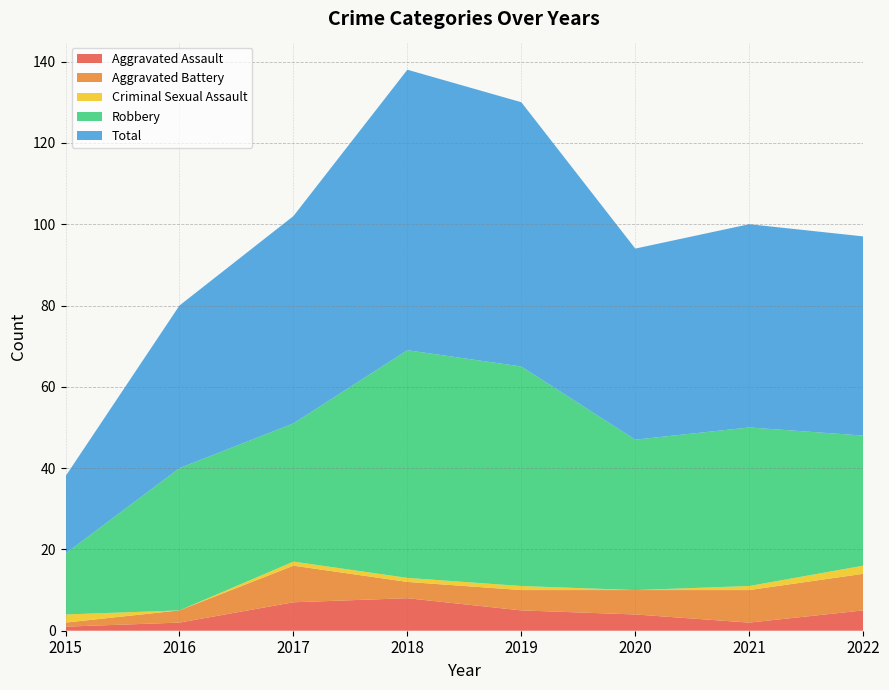

Reading right to left, transcribe all the data shown in this chart.

Aggravated Assault: 5	2	4	5	8	7	2	1
Aggravated Battery: 9	8	6	5	4	9	3	1
Criminal Sexual Assault: 2	1	0	1	1	1	0	2
Robbery: 32	39	37	54	56	34	35	15
Total: 49	50	47	65	69	51	40	19